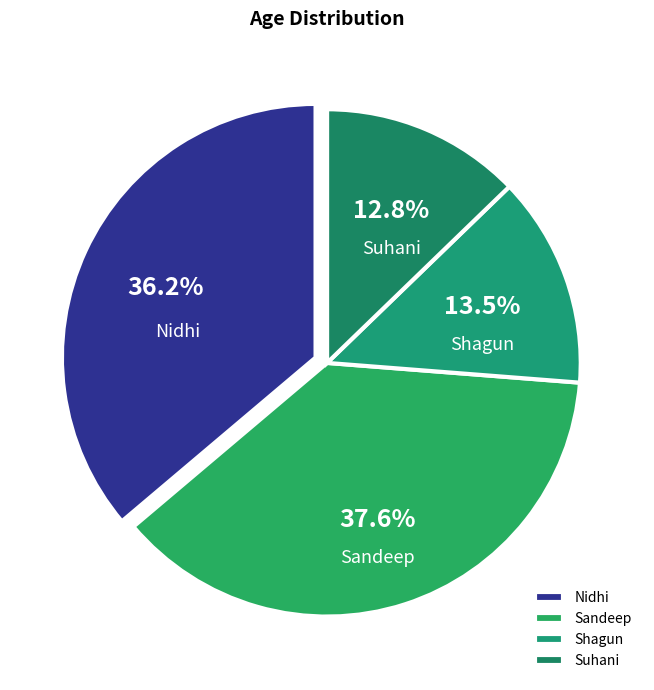

To the nearest percent, what percentage of the pie is Sandeep?

38%